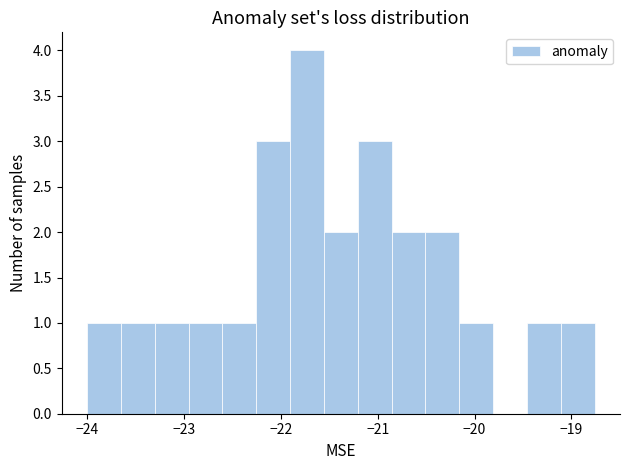

Around what value on the x-axis is the tallest bar? Give the approximate position of its centre, as read against the axis.

-21.7